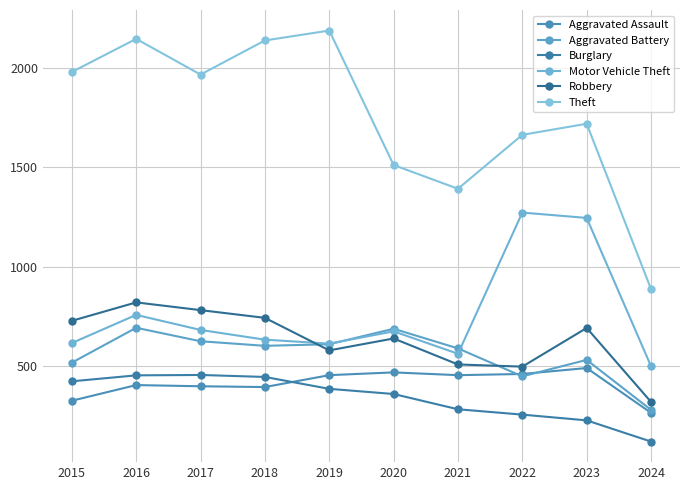

How many distinct data groups are displayed?

6